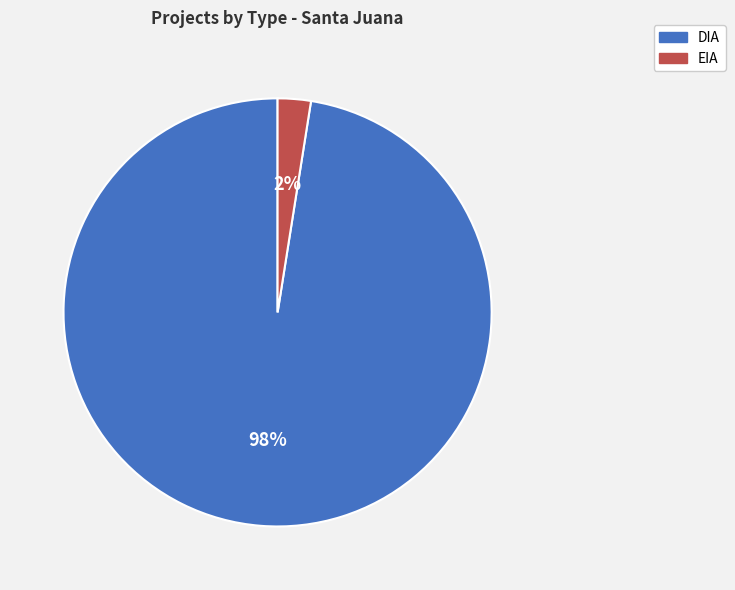

To the nearest percent, what is the average slice percentage?

50%